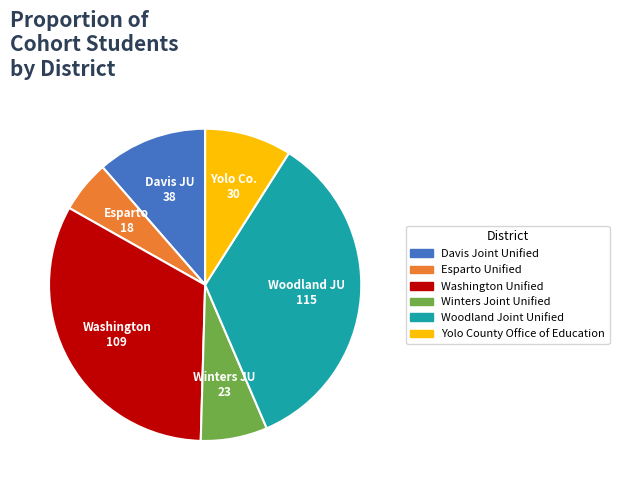

Count the number of slices in the pie.

6